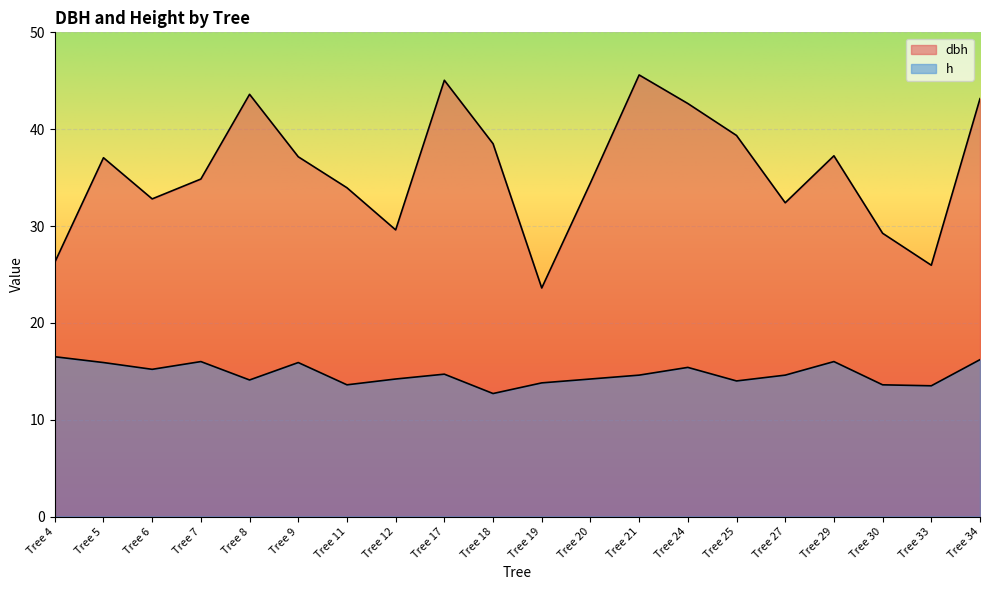

Where is the first local maximum for h?

Tree 7